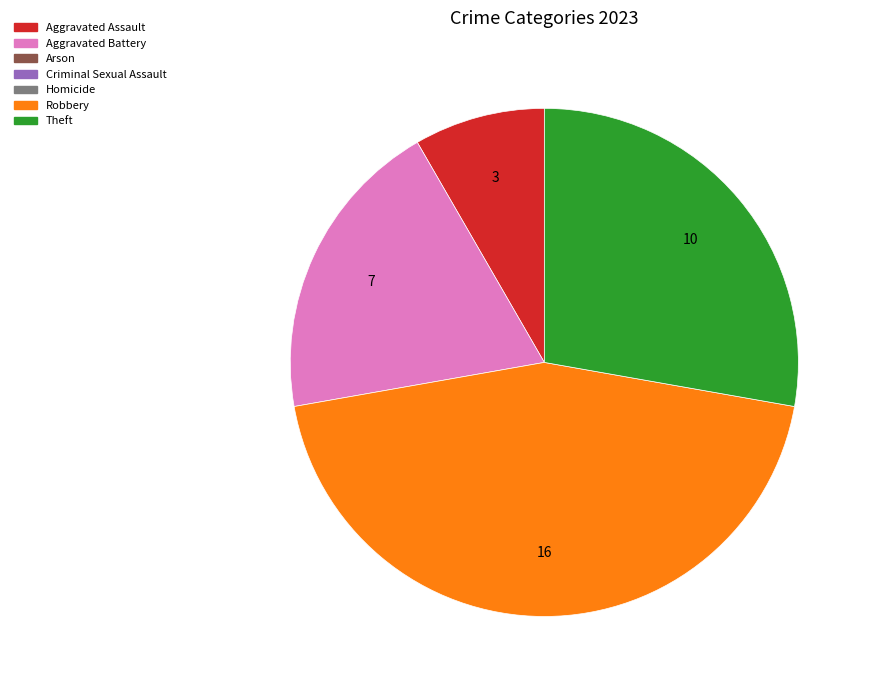

Does any single category account for the majority?

No